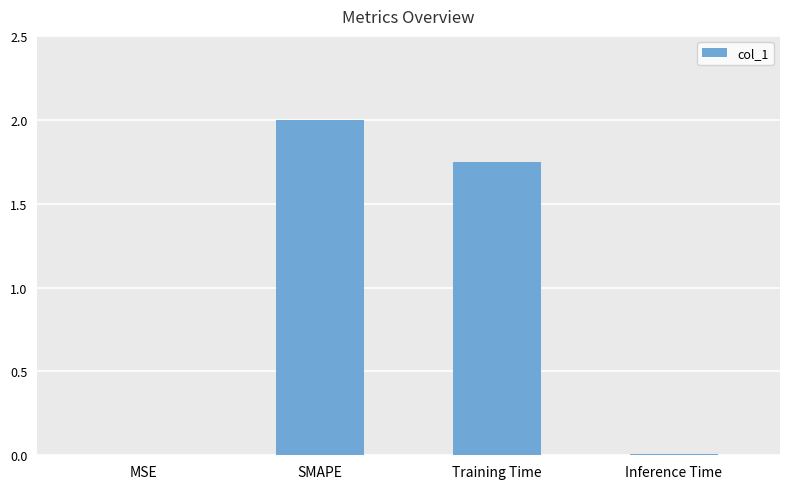

What is the ratio of the value at Training Time to the value at SMAPE?

0.9